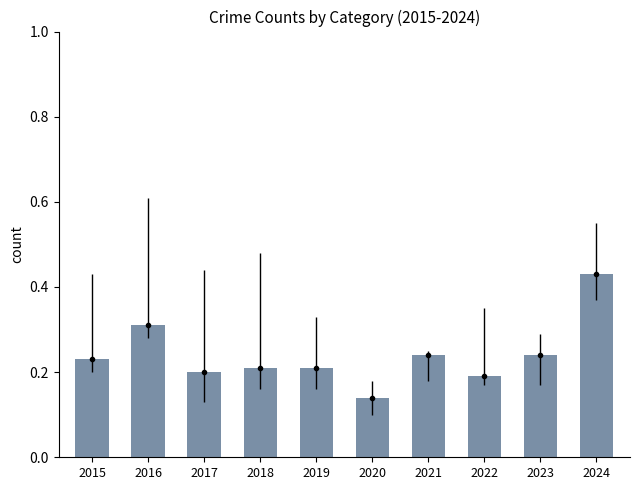

What is the minimum value shown in the chart?

0.1